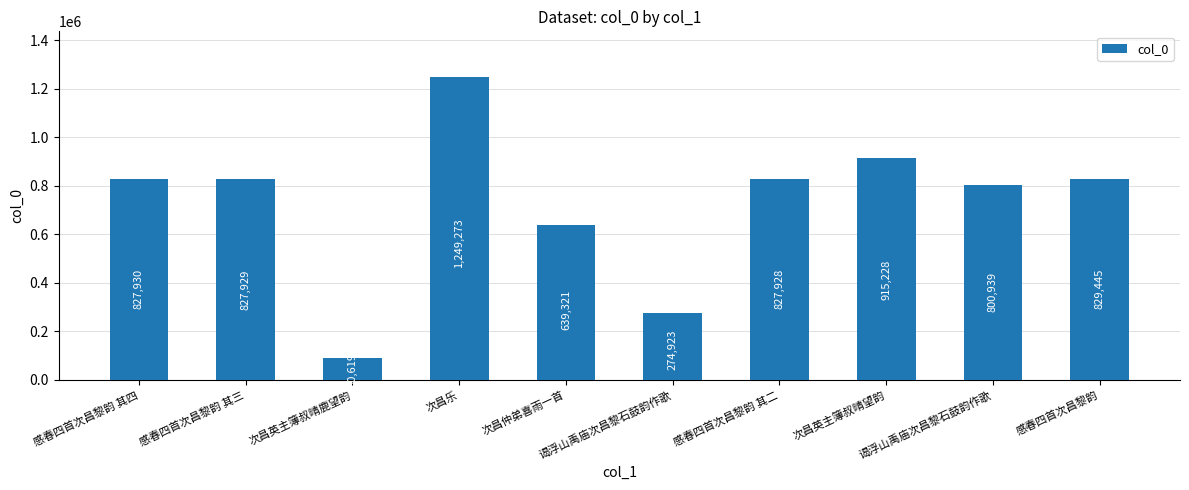

Reading left to right, transcribe all the data shown in this chart.

827930	827929	90619	1249273	639321	274923	827928	915228	800939	829445